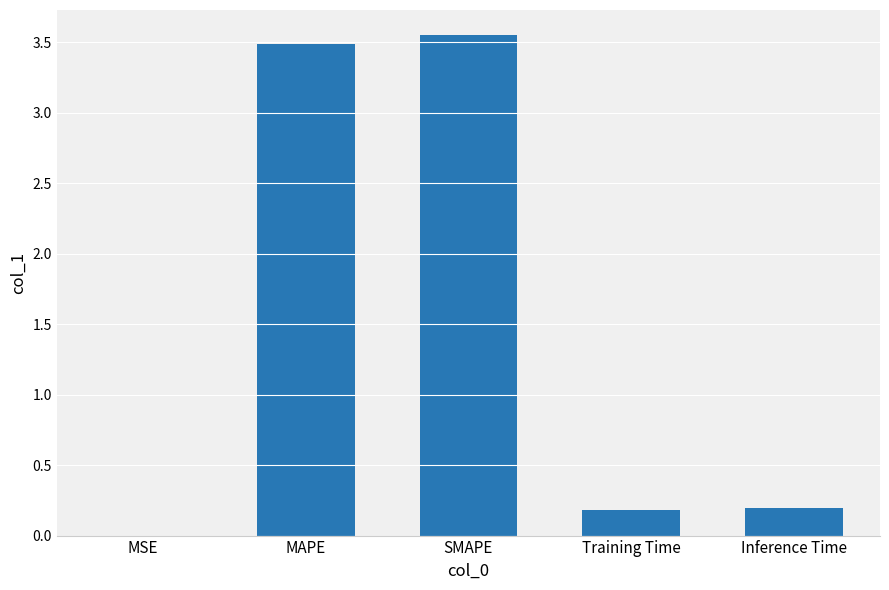

Read the value at Inference Time.

0.2